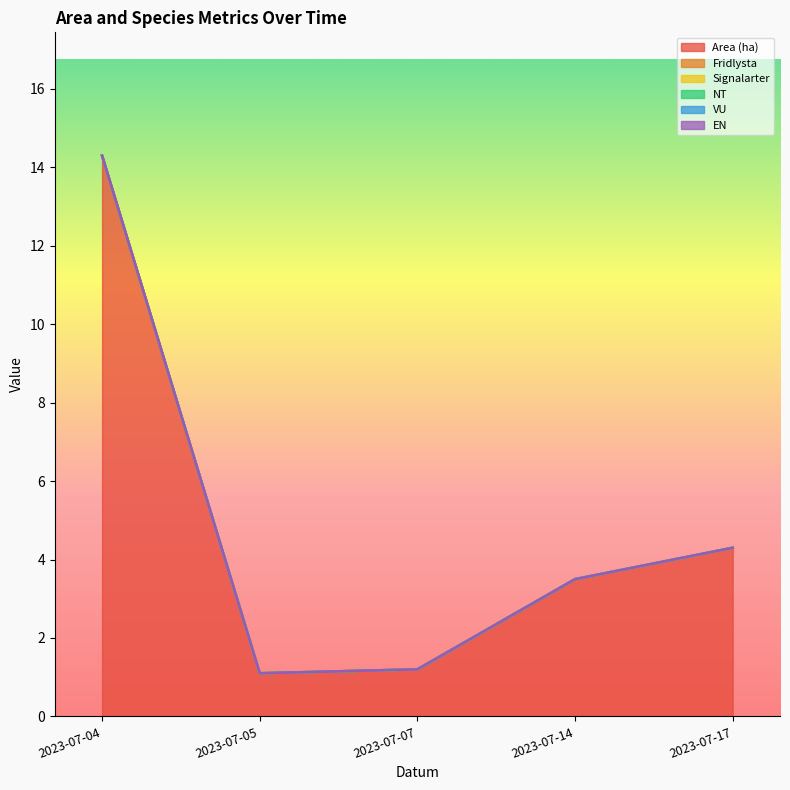

Reading left to right, transcribe all the data shown in this chart.

Area (ha): 14.3	1.1	1.2	3.5	4.3
Fridlysta: 0.0	0.0	0.0	0.0	0.0
Signalarter: 0.0	0.0	0.0	0.0	0.0
NT: 0.0	0.0	0.0	0.0	0.0
VU: 0.0	0.0	0.0	0.0	0.0
EN: 0.0	0.0	0.0	0.0	0.0